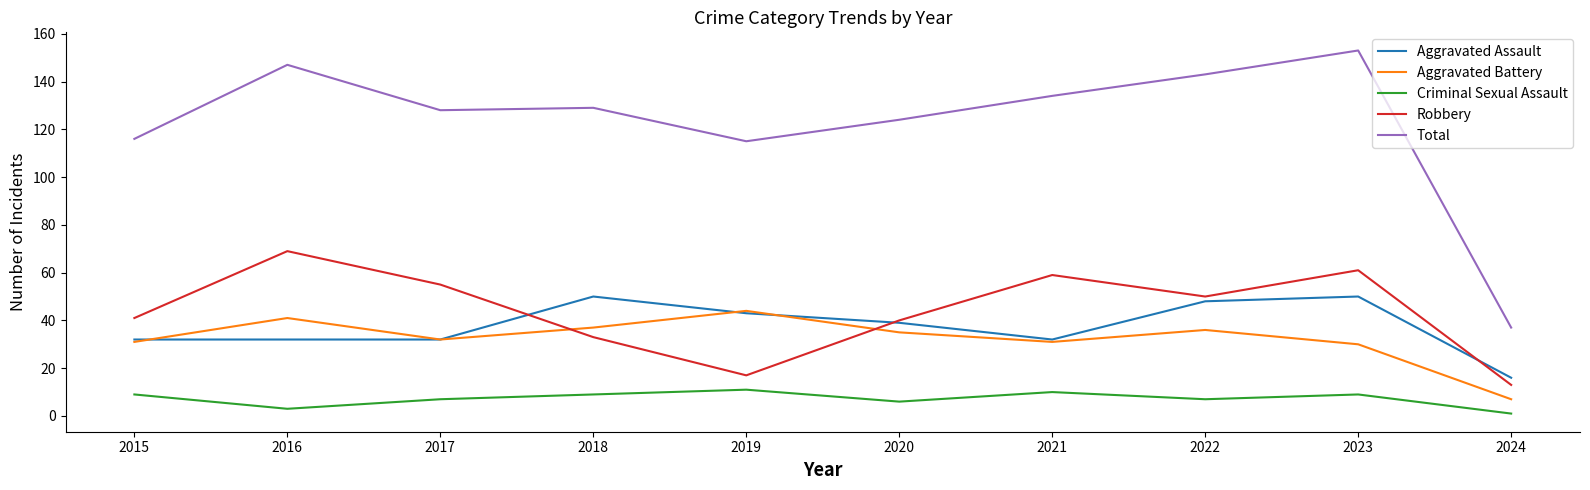

What is the smallest value displayed?

1